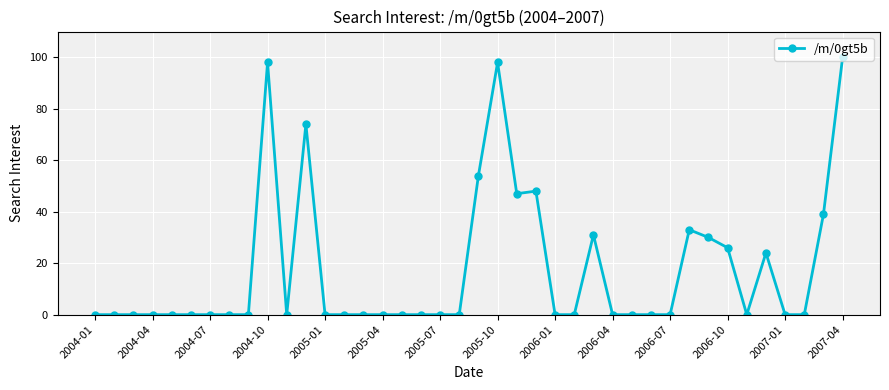

How many data points does each series have?

40